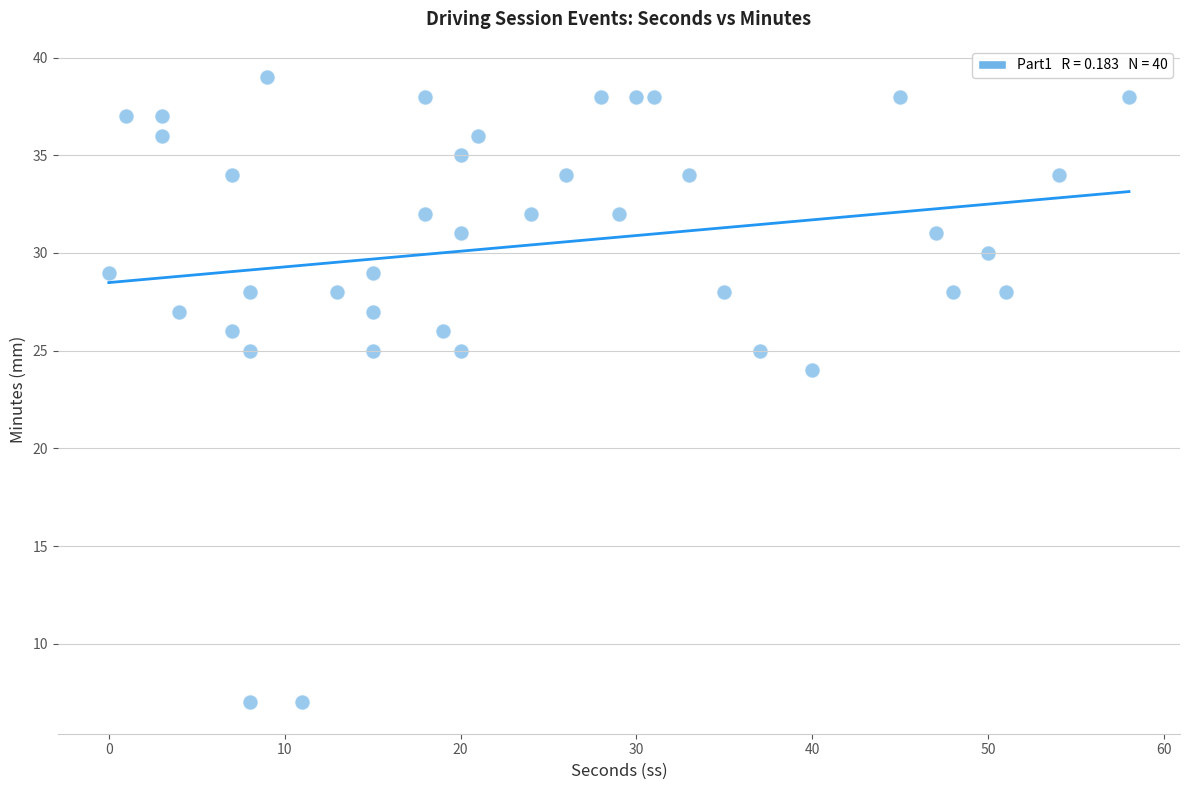

What Y value in the scatter plot is closest to 23?

24